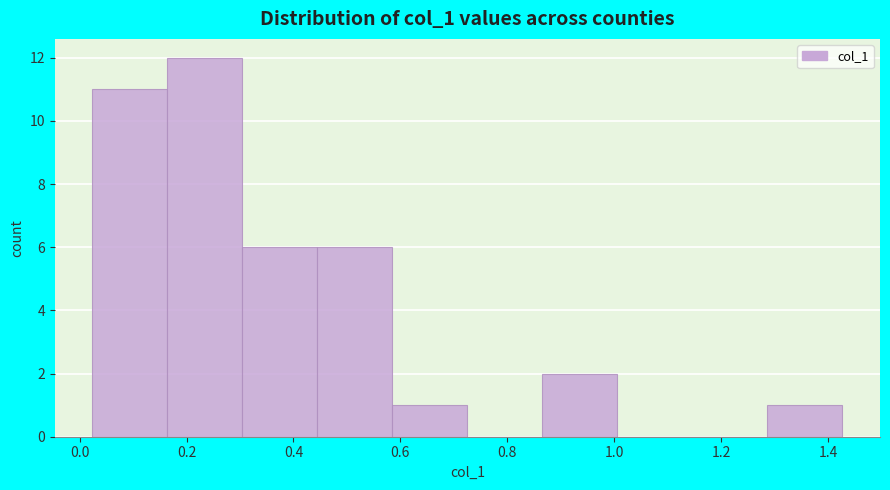

Which range on the x-axis has the tallest bar?

0.16 to 0.30